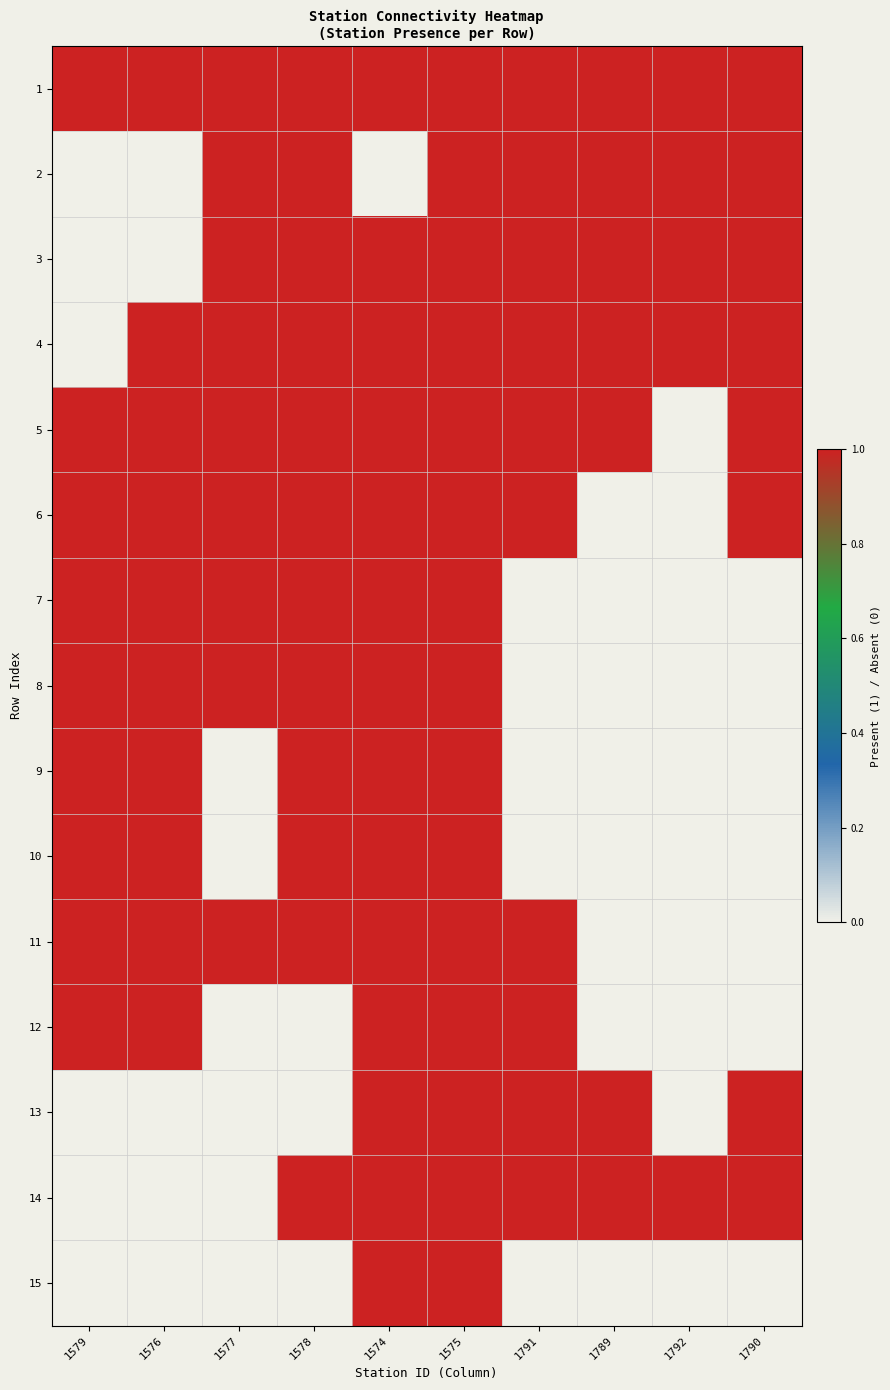

How many data points does each series have?

10